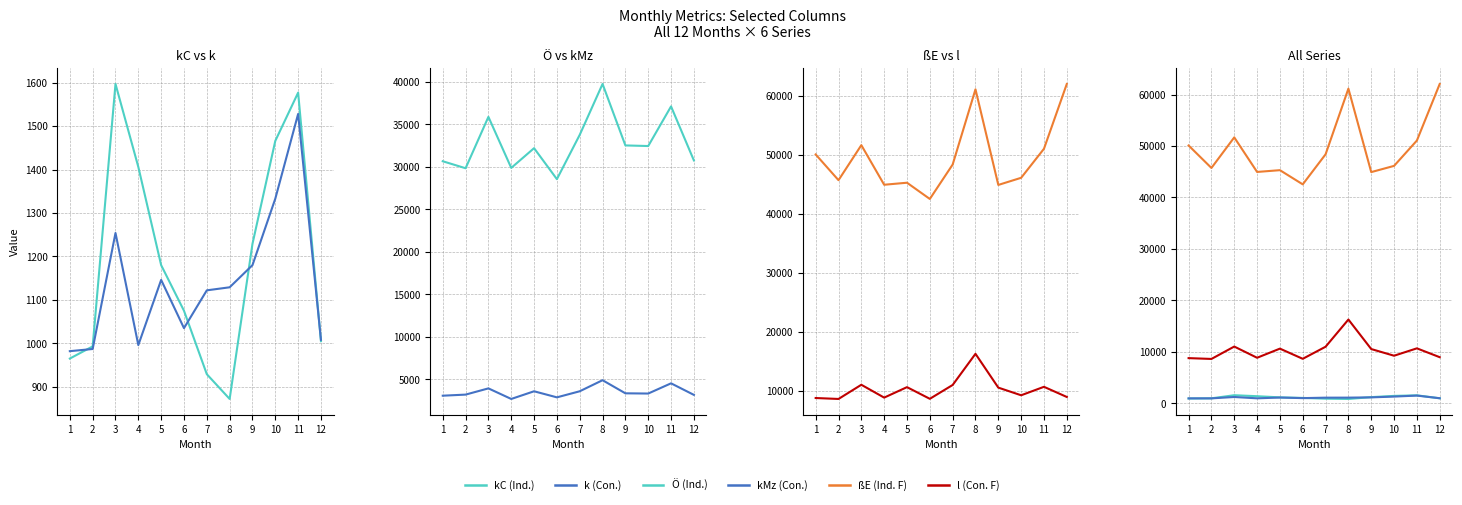

What are all the series names shown in the legend?

kC, k, Ö, kMz, ßE, l